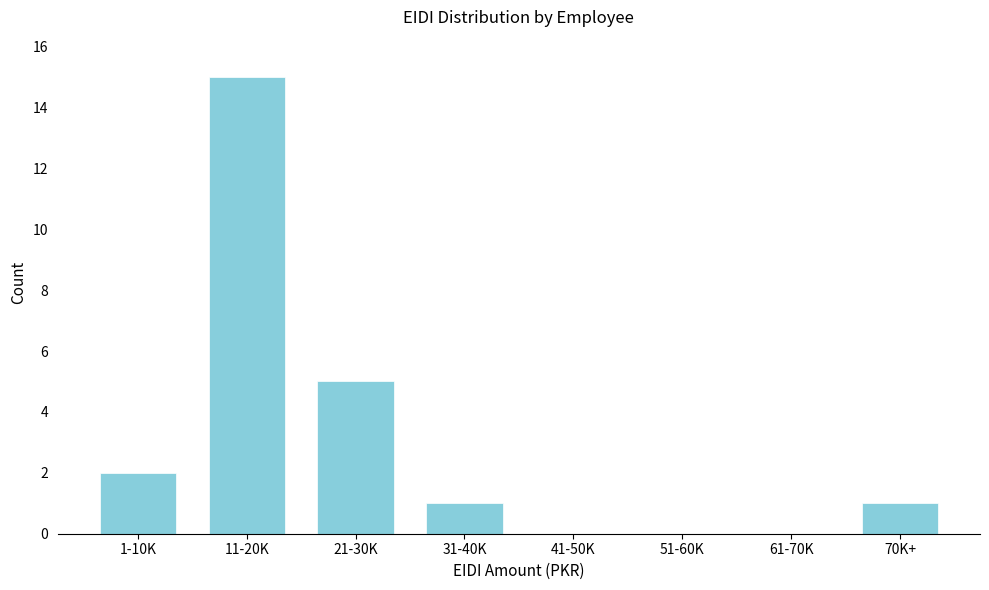

Reading left to right, list all the values displayed in this chart.

1-10K=2	11-20K=15	21-30K=5	31-40K=1	41-50K=0	51-60K=0	61-70K=0	70K+=1